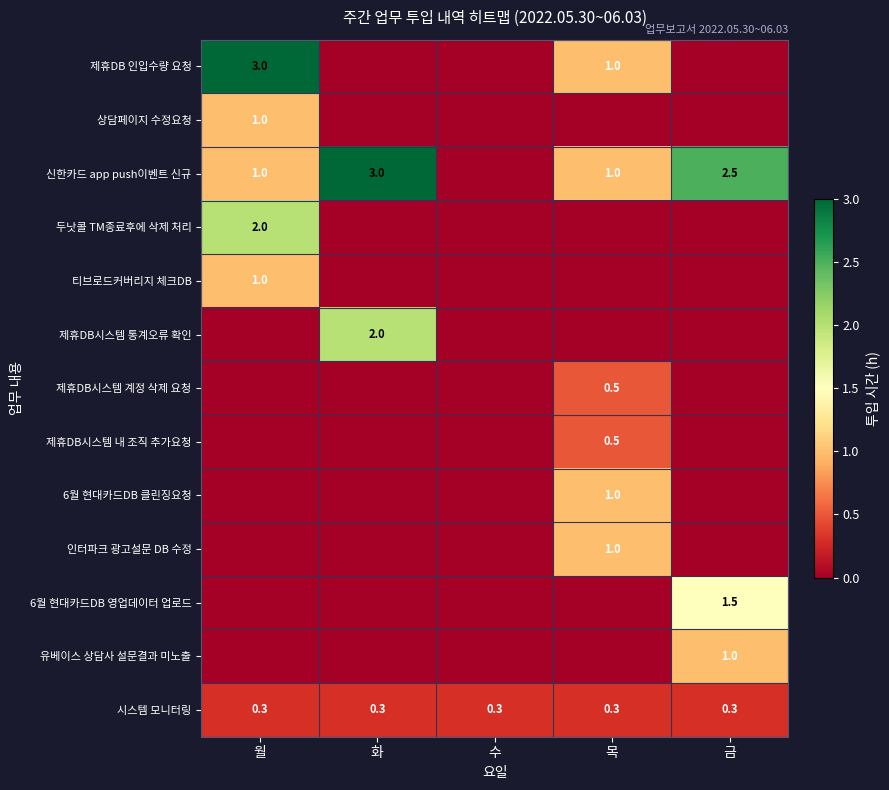

Is it true that 6월 현대카드DB 영업데이터 업로드 equals 1.5 at 금?

True